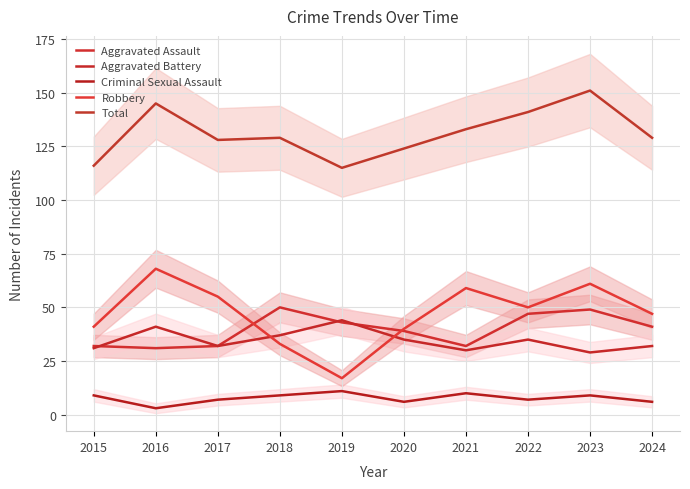

Which category has the lowest value across all series?

2016